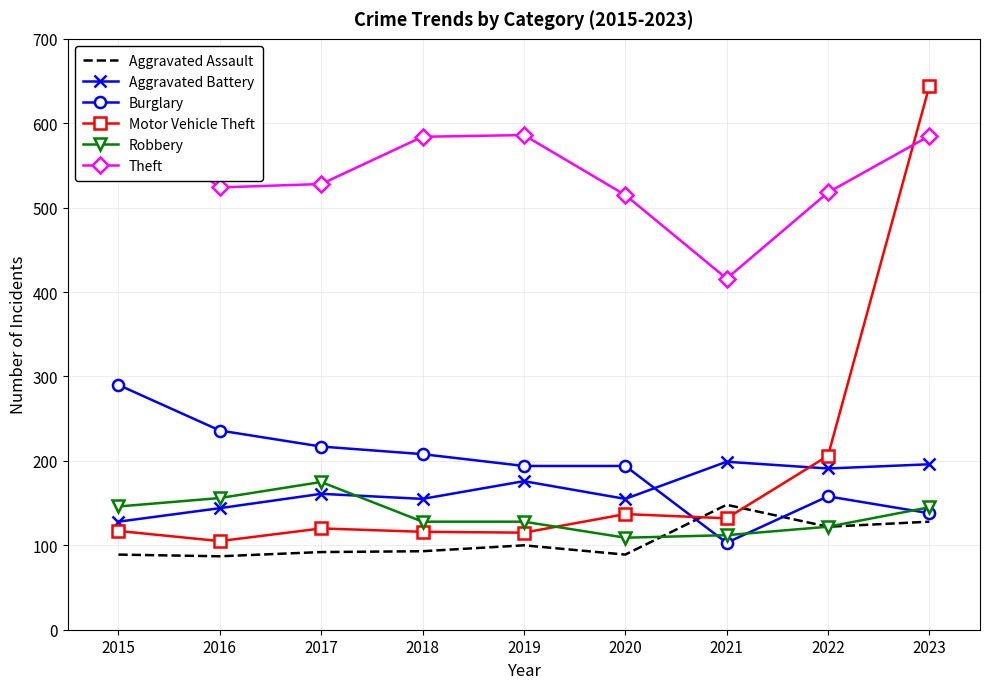

How many interior local peaks does the Motor Vehicle Theft series have?

2